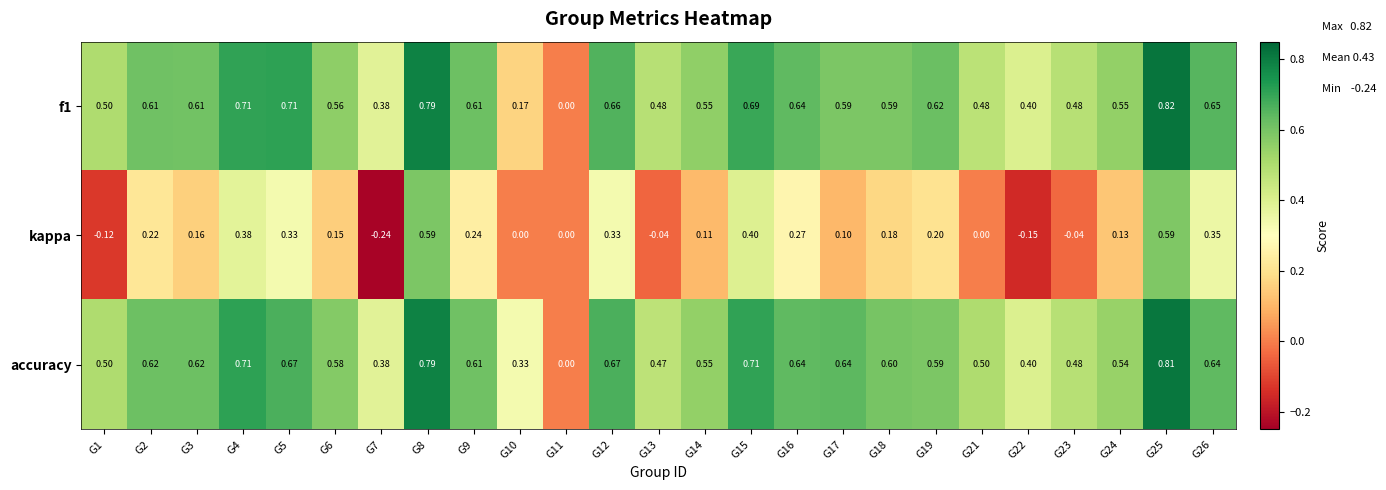

Between G9 and G12, which series saw the biggest shift?

kappa